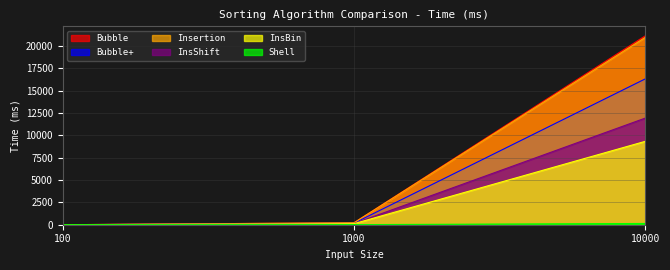

The Insertion series shows 371 at 1000. True or false?

False